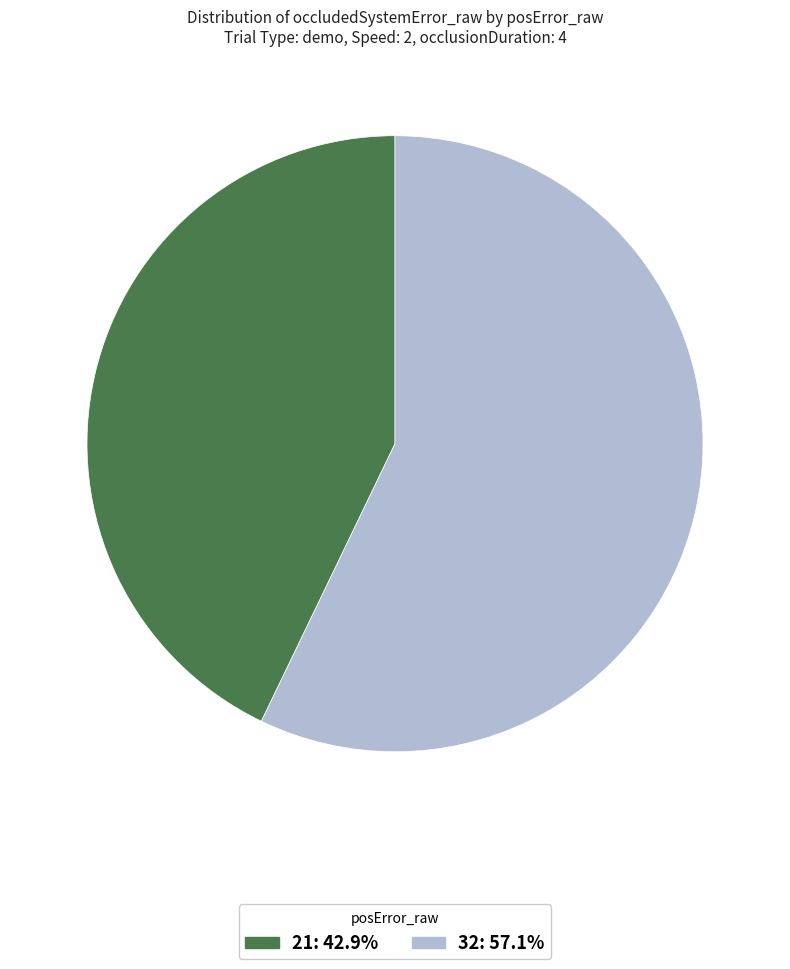

Which category accounts for the majority?

32